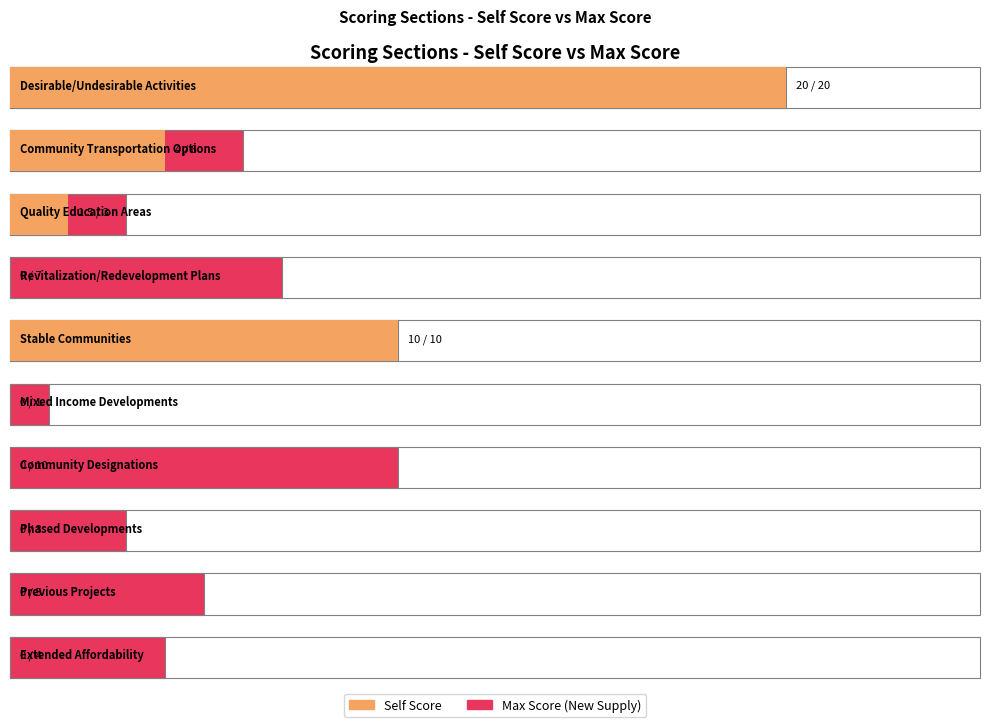

Reading left to right, what are all the values shown in this chart?

Self Score: 20.0	4.0	1.5	0.0	10.0	0.0	0.0	0.0	0.0	0.0
Max Score (New Supply): 20.0	6.0	3.0	7.0	10.0	1.0	10.0	3.0	5.0	4.0